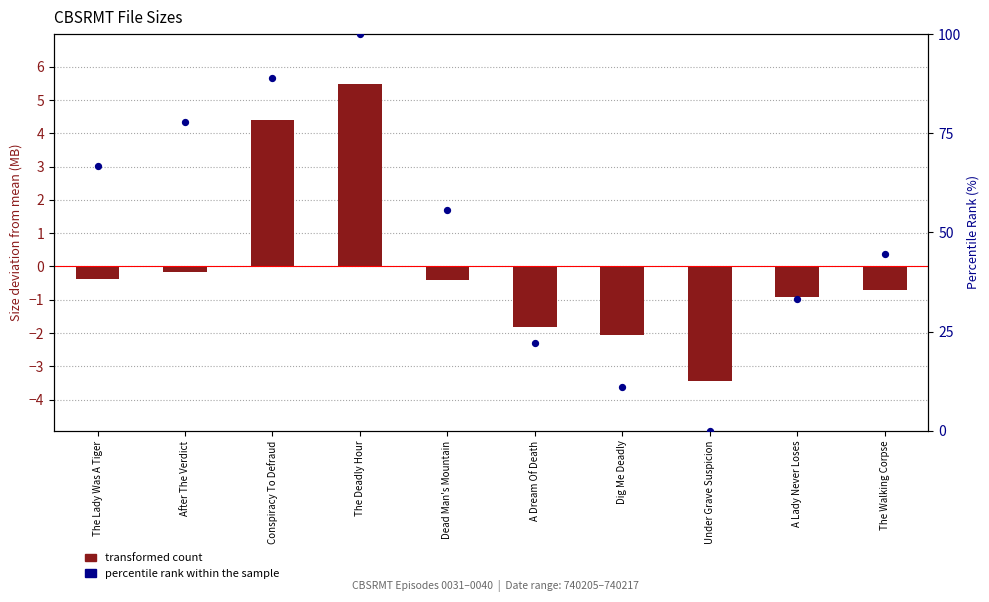

Is the value of transformed count at After The Verdict greater than the value of percentile rank within the sample at A Lady Never Loses?

No